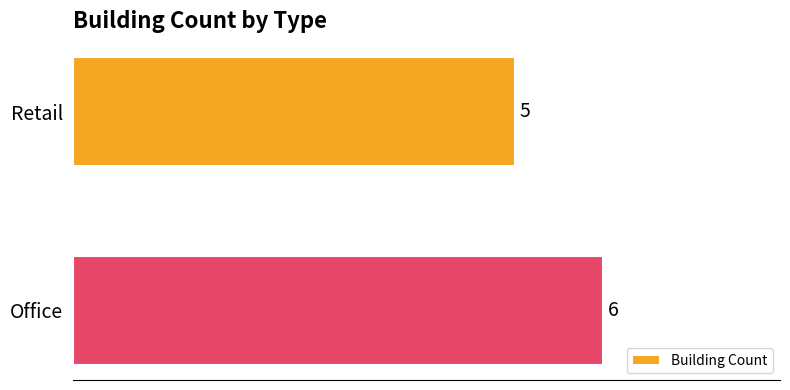

Reading bottom to top, what are all the values shown in this chart?

Office=6	Retail=5